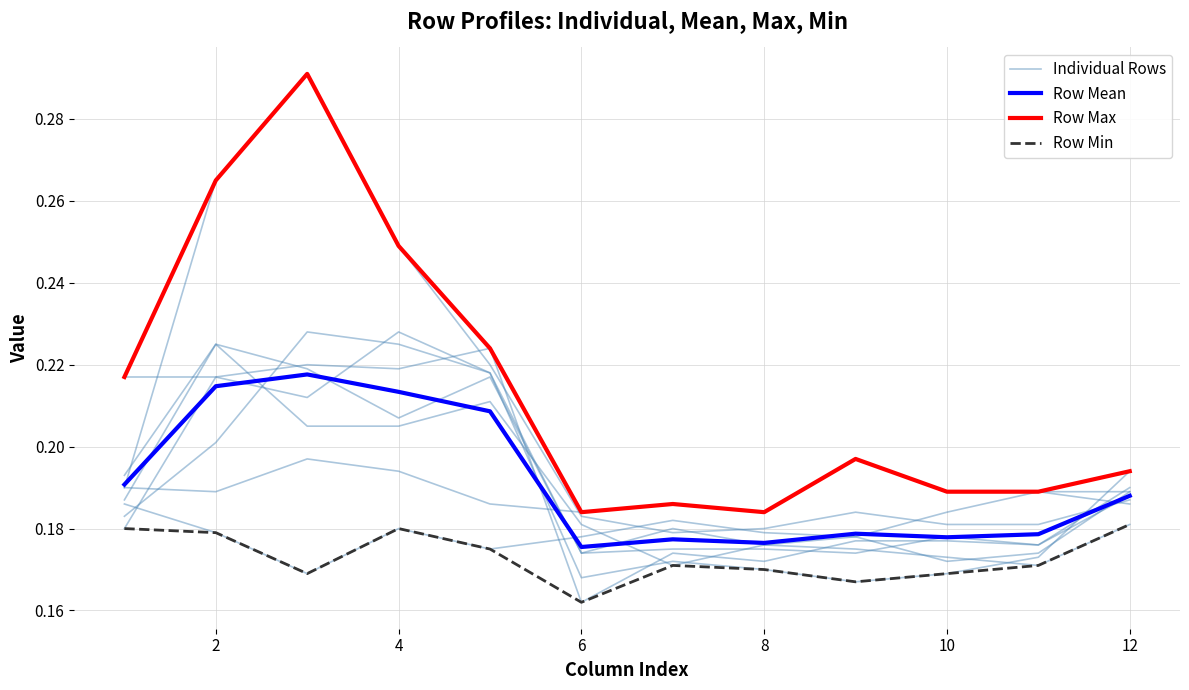

True or false: Row Mean and Row Min cross at least once.

False